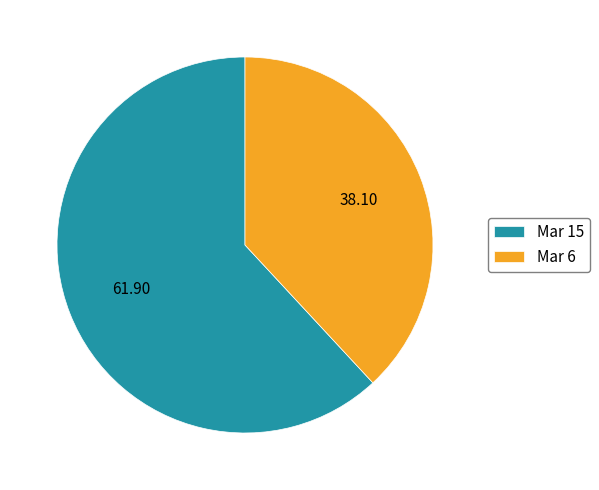

Approximately how many times larger is the value at Mar 15 compared to Mar 6?

1.6